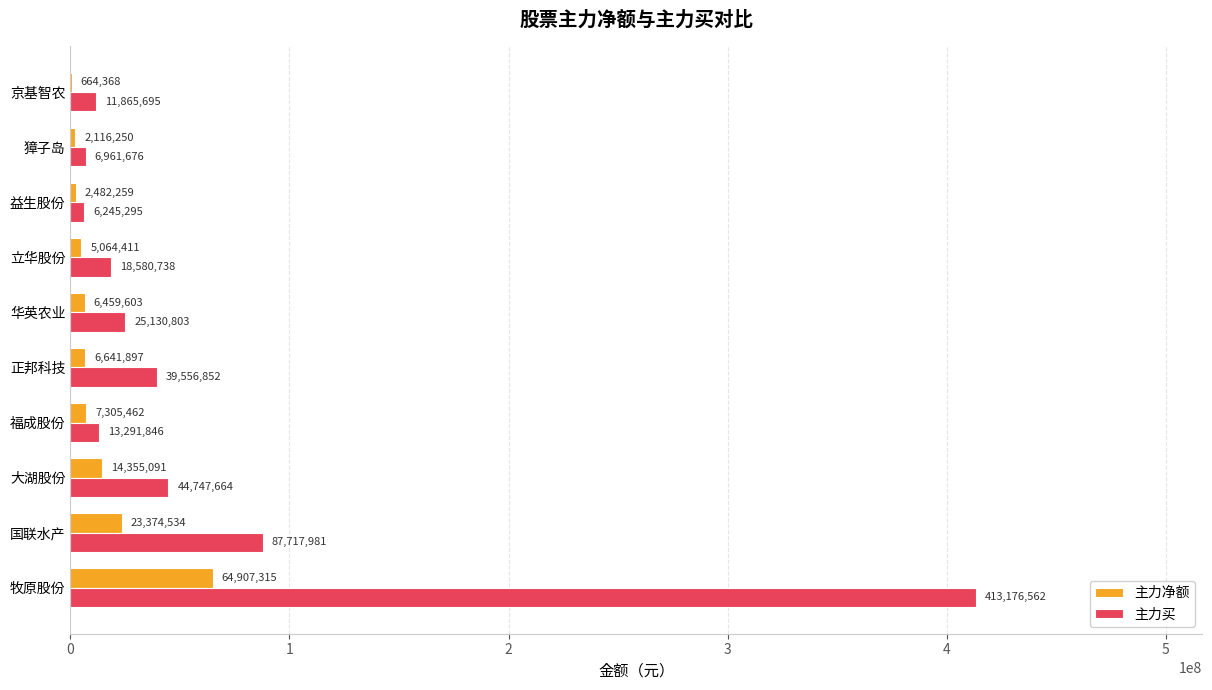

Is it true that 主力买 equals 11865695 at 京基智农?

True